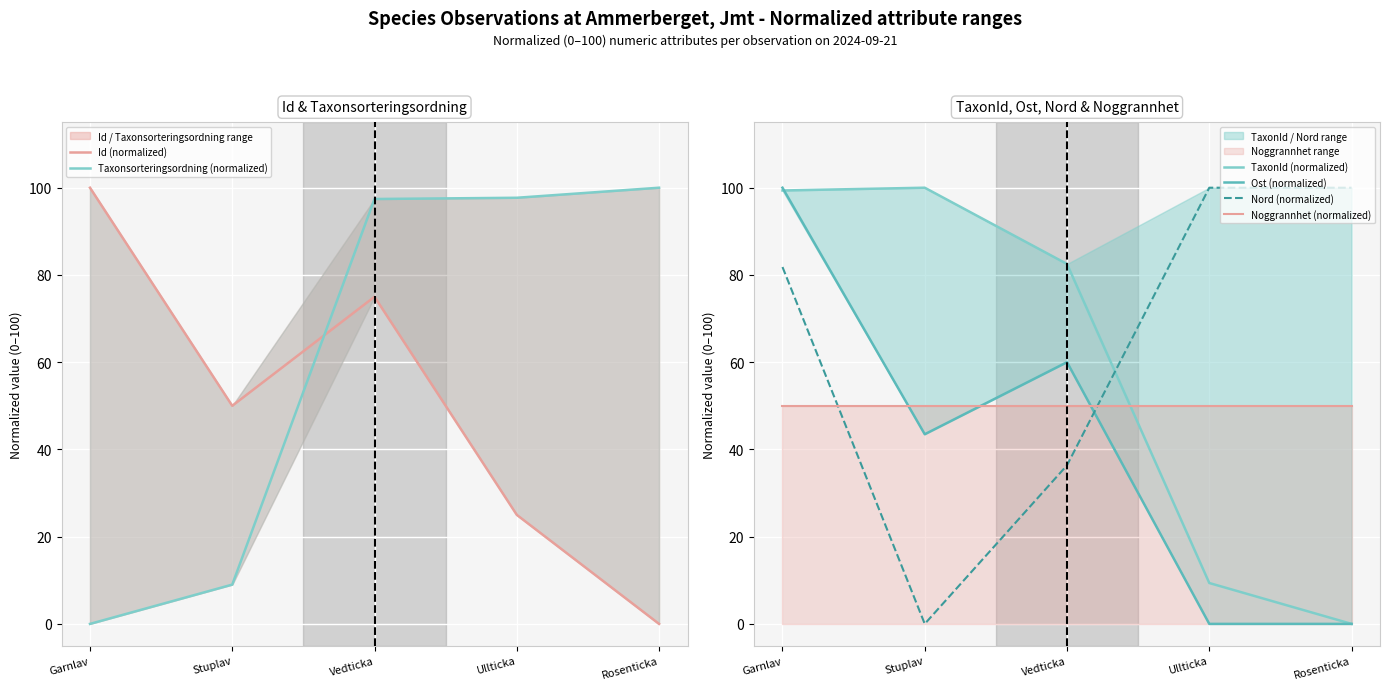

How many data points in Nord (normalized) are above 81?

3